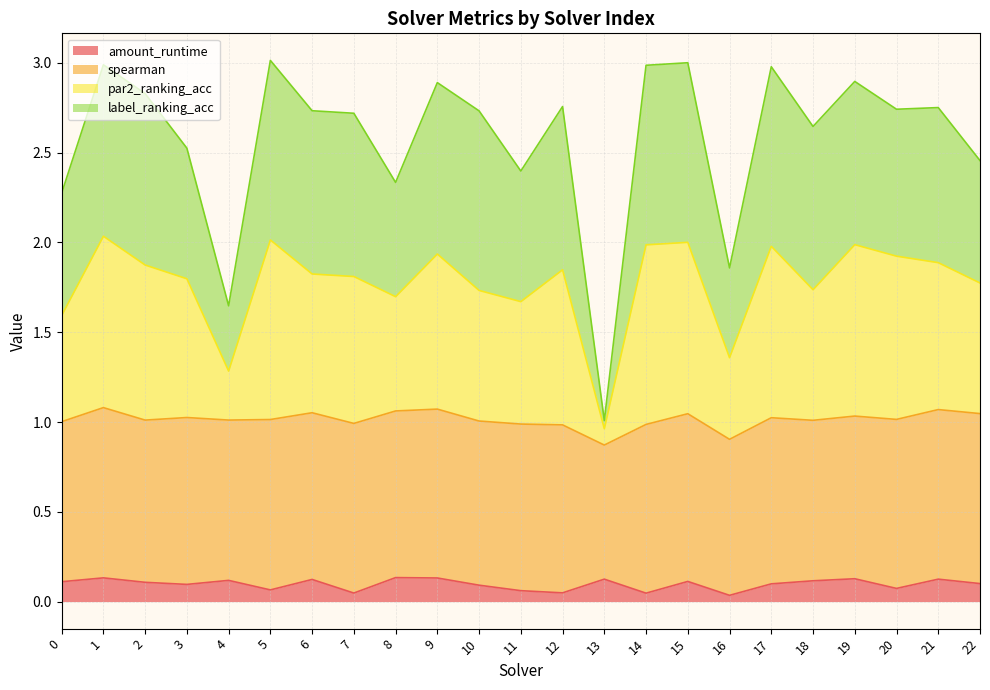

Which series changed the most between 16 and 19?

label_ranking_acc